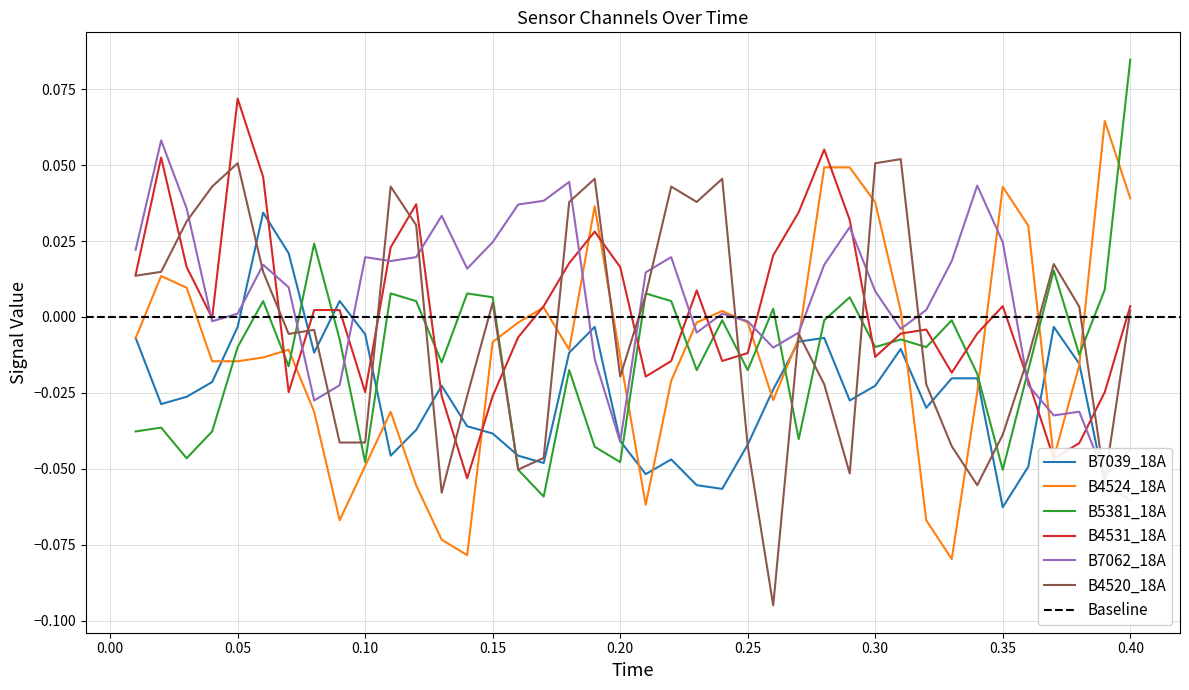

What is the highest value of the B5381_18A series?

0.1